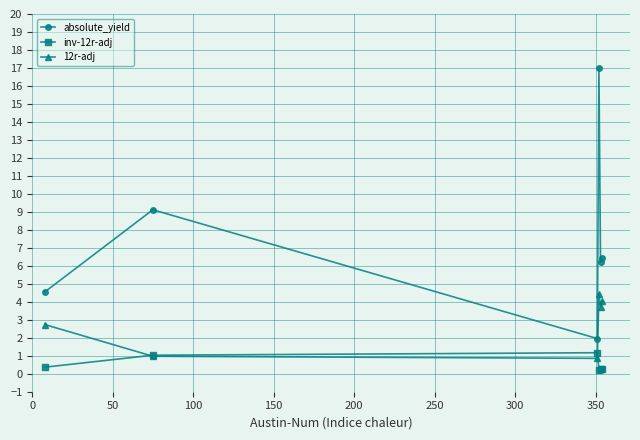

List the series in order of their overall mean, lowest first.

inv-12r-adj, 12r-adj, absolute_yield